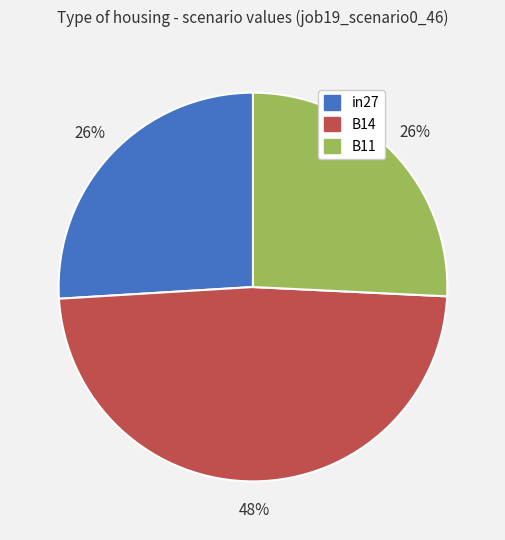

Which has a higher value, B14 or in27?

B14